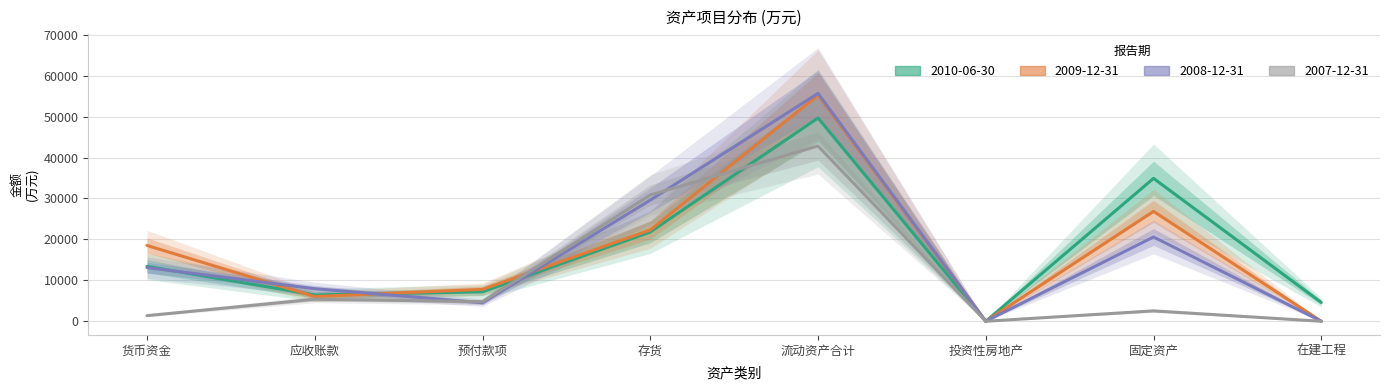

At which category is the sum across all series the highest?

流动资产合计